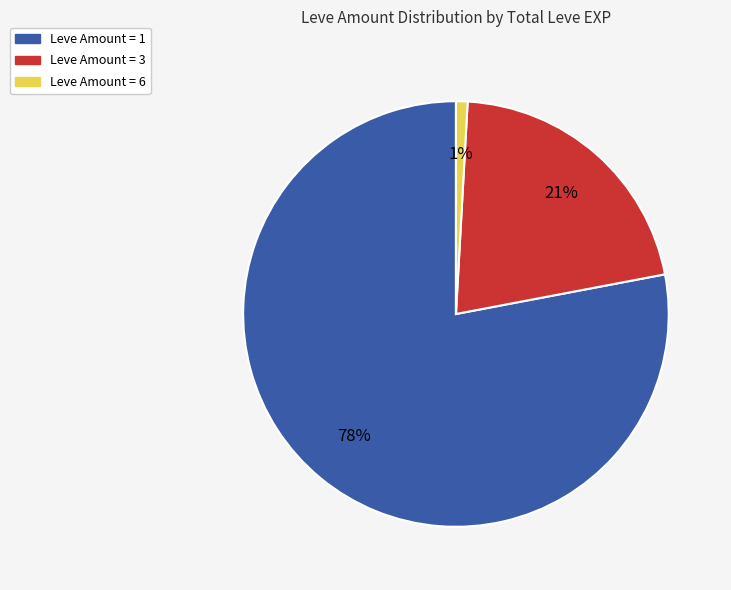

Is there a majority slice in this chart?

Yes